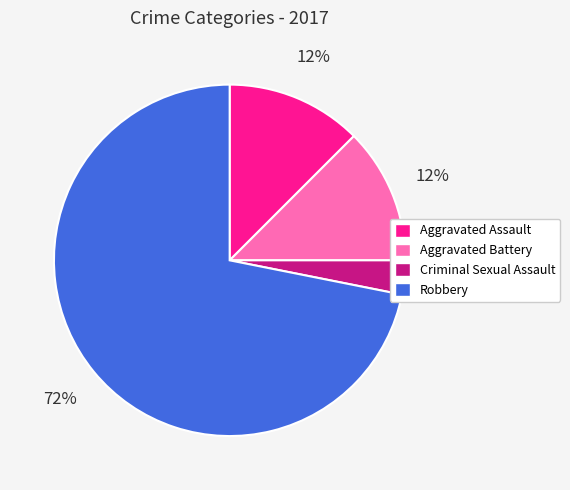

To the nearest percent, what is the average slice percentage?

25%